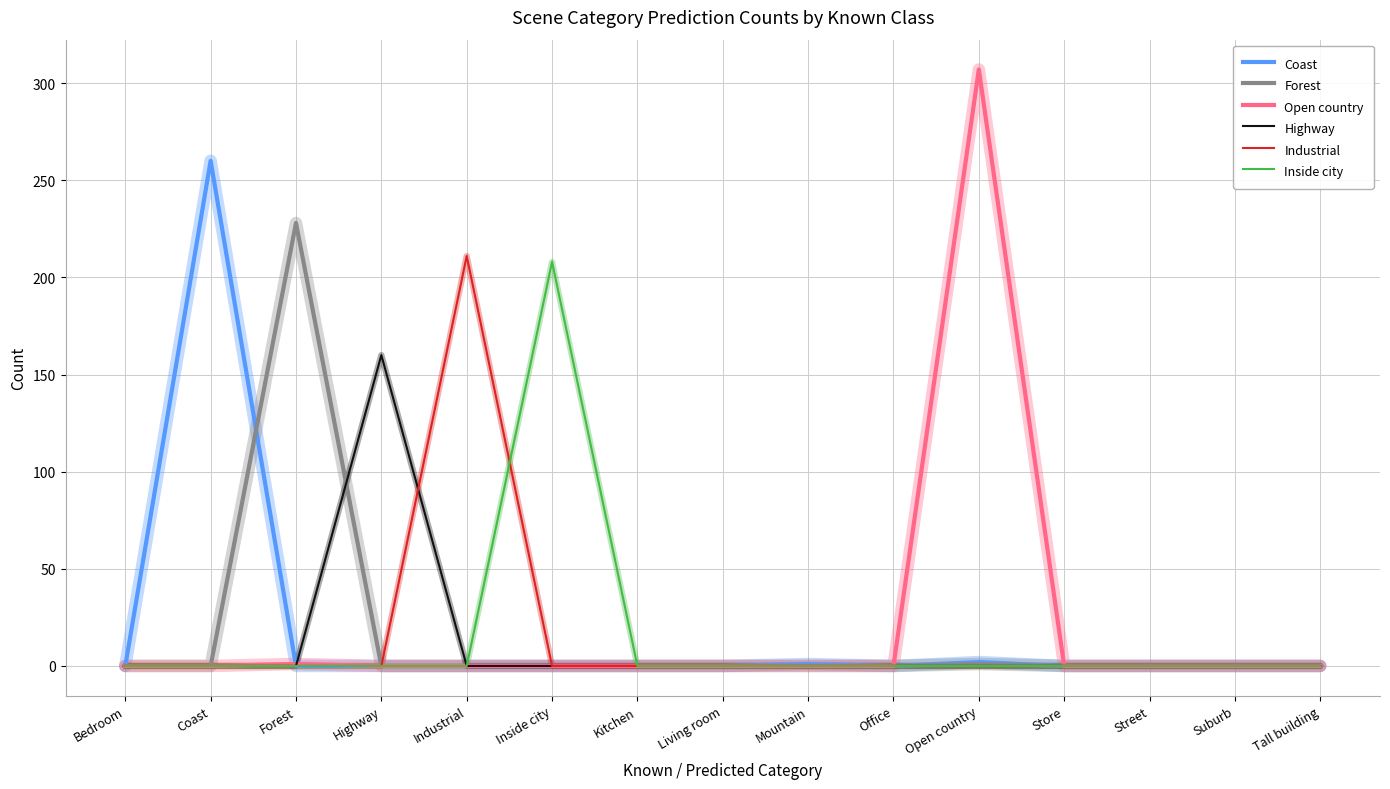

What is the maximum value for Coast?

260